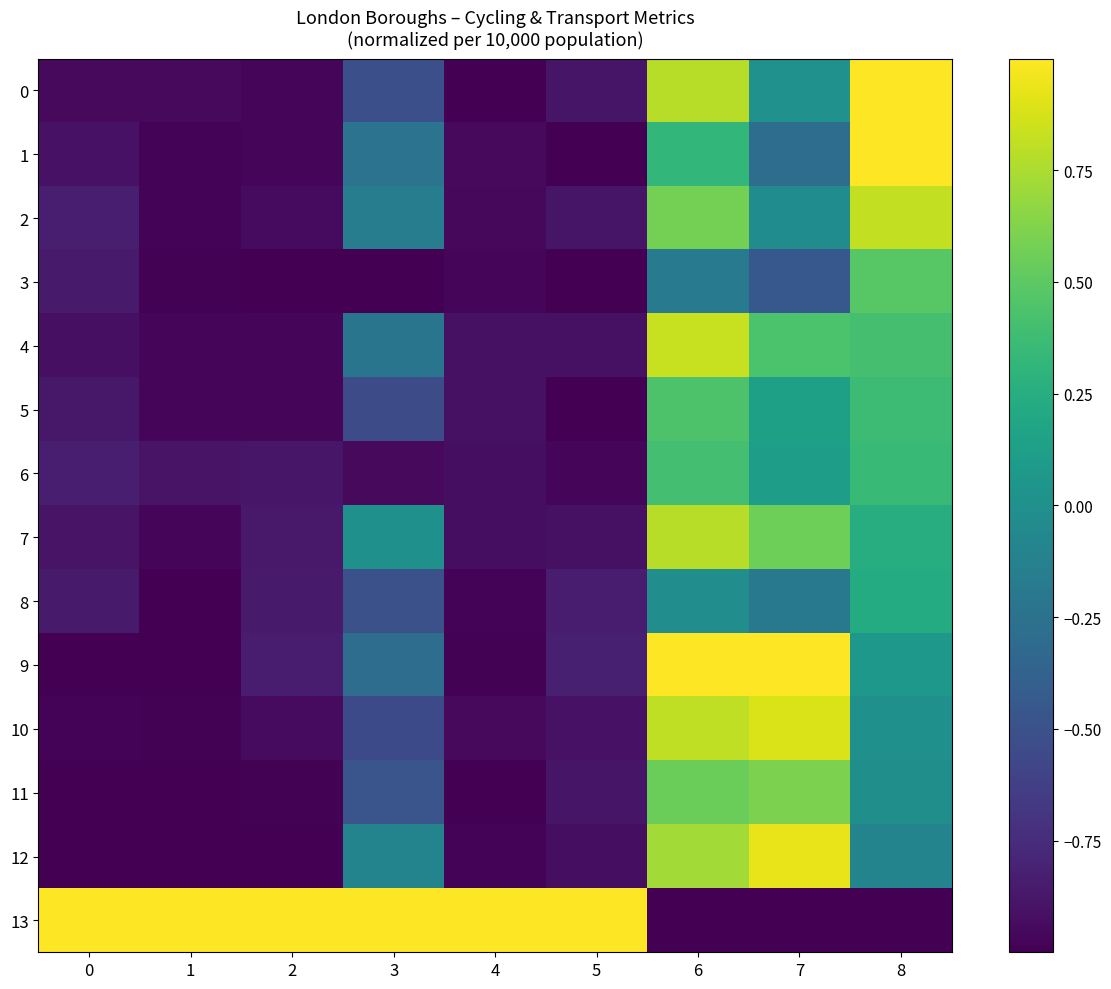

Which series has the widest spread of values?

9